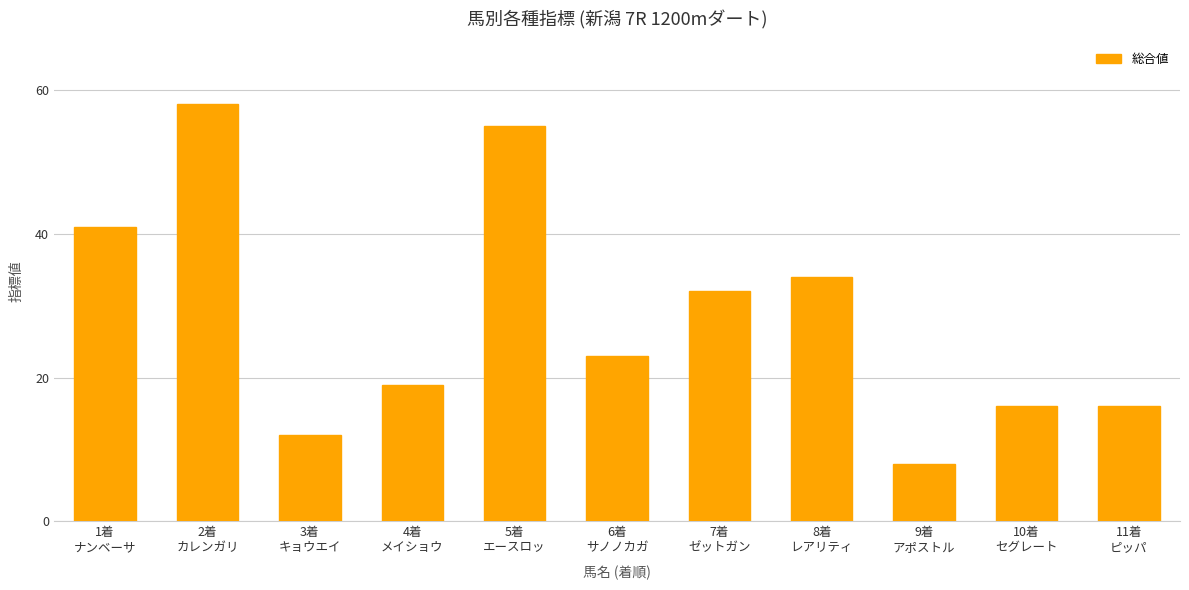

What is the maximum value shown in the chart?

58